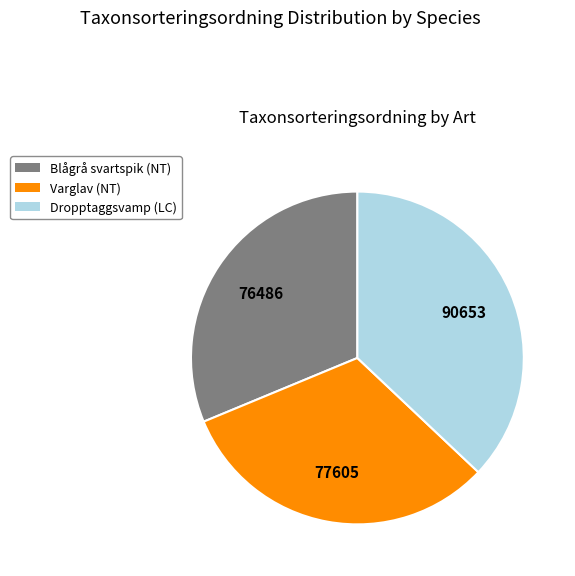

What is the largest slice in the pie chart?

Dropptaggsvamp (LC)